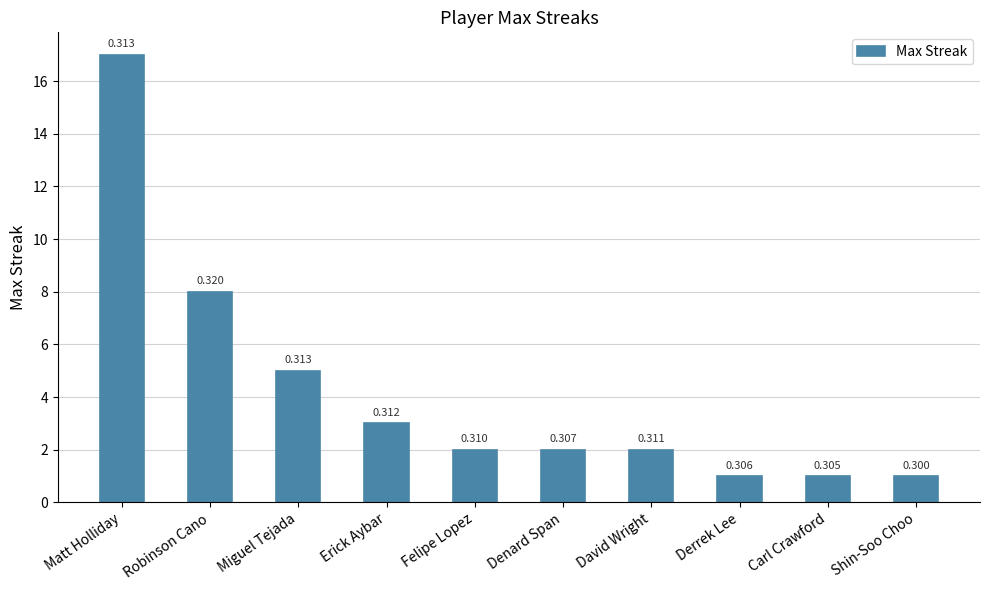

How many bars are there in total?

10